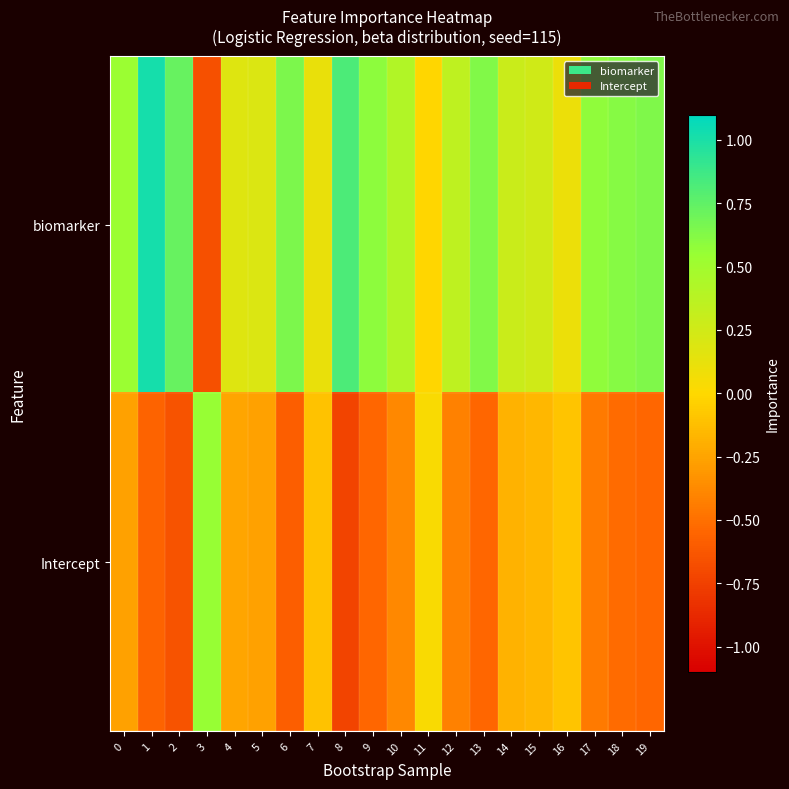

Between 4 and 10, which series saw the biggest shift?

biomarker